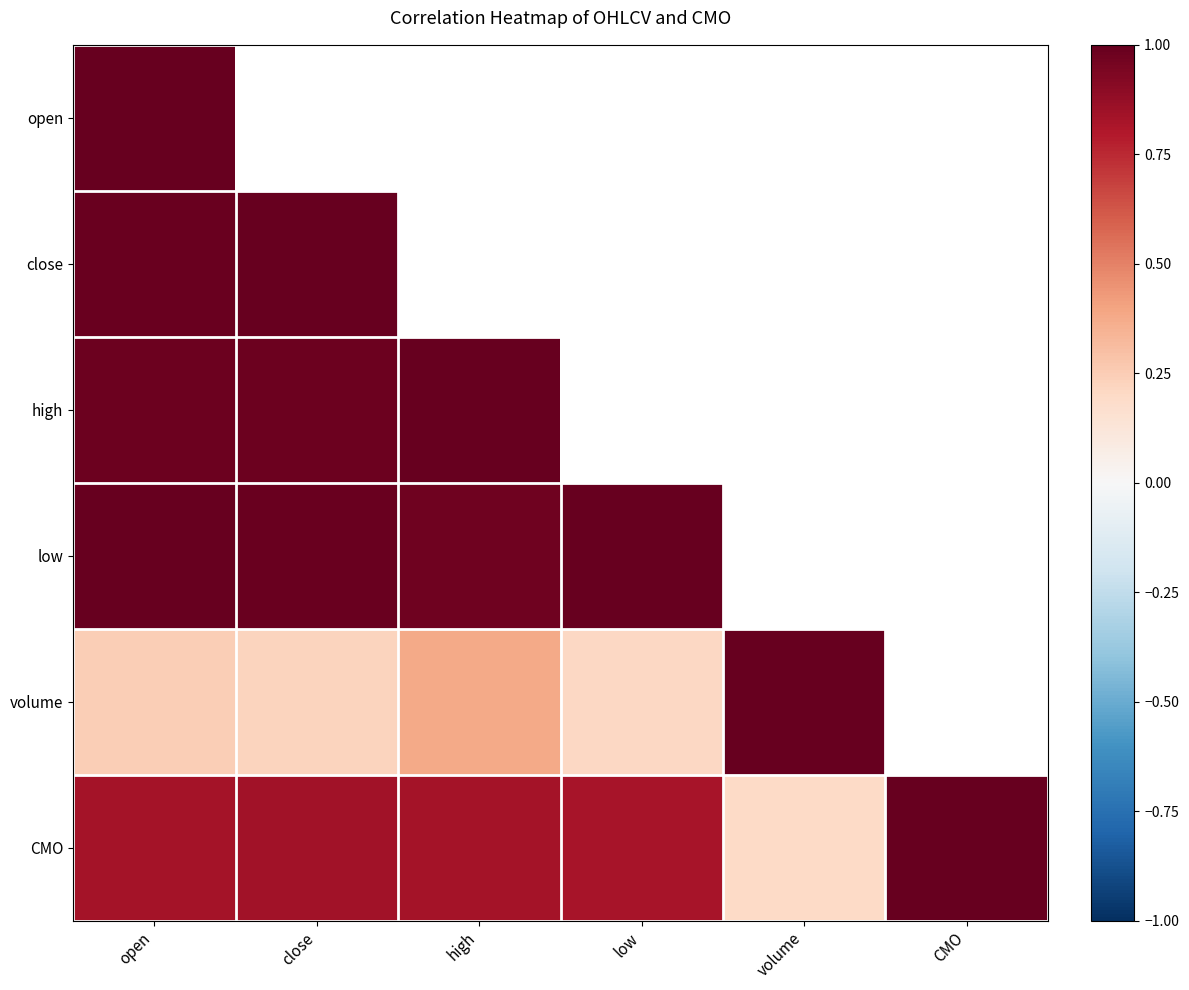

What is the maximum value shown in the chart?

1.0